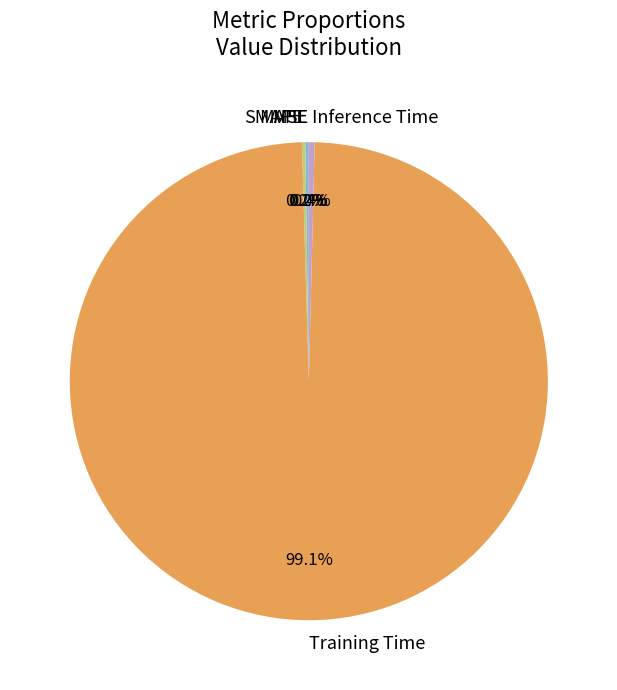

What percentage is NOT represented by Inference Time?

99.6%